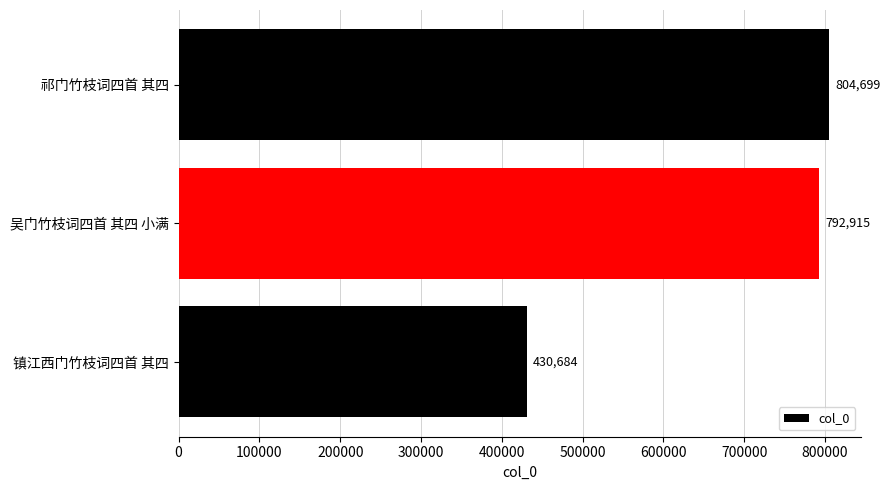

Where is the data nearest to the value 617691?

吴门竹枝词四首 其四 小满